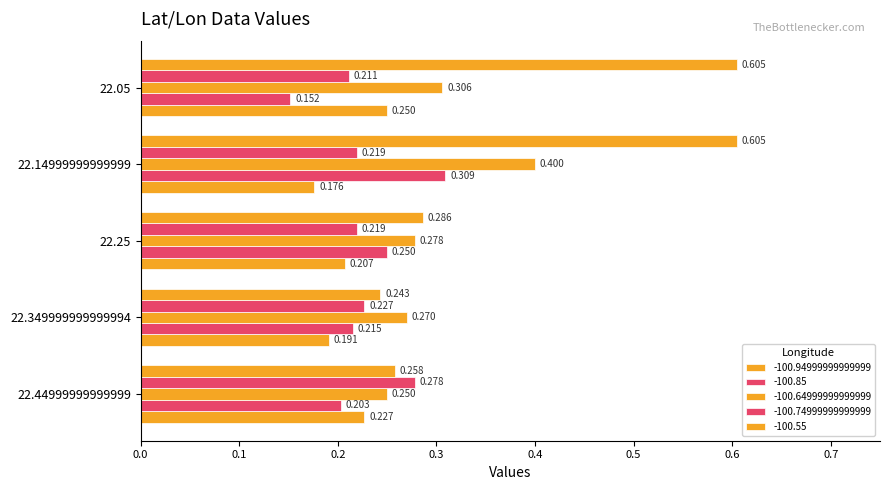

Count the number of data series in this chart.

5